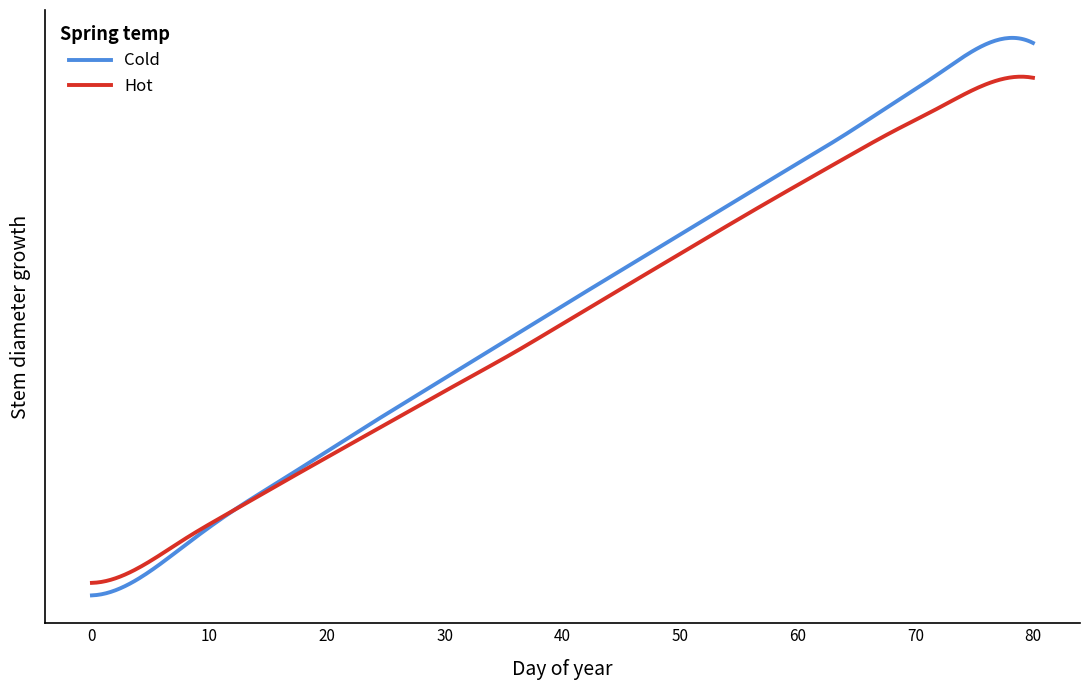

Does the chart display data point markers on the line(s)?

No